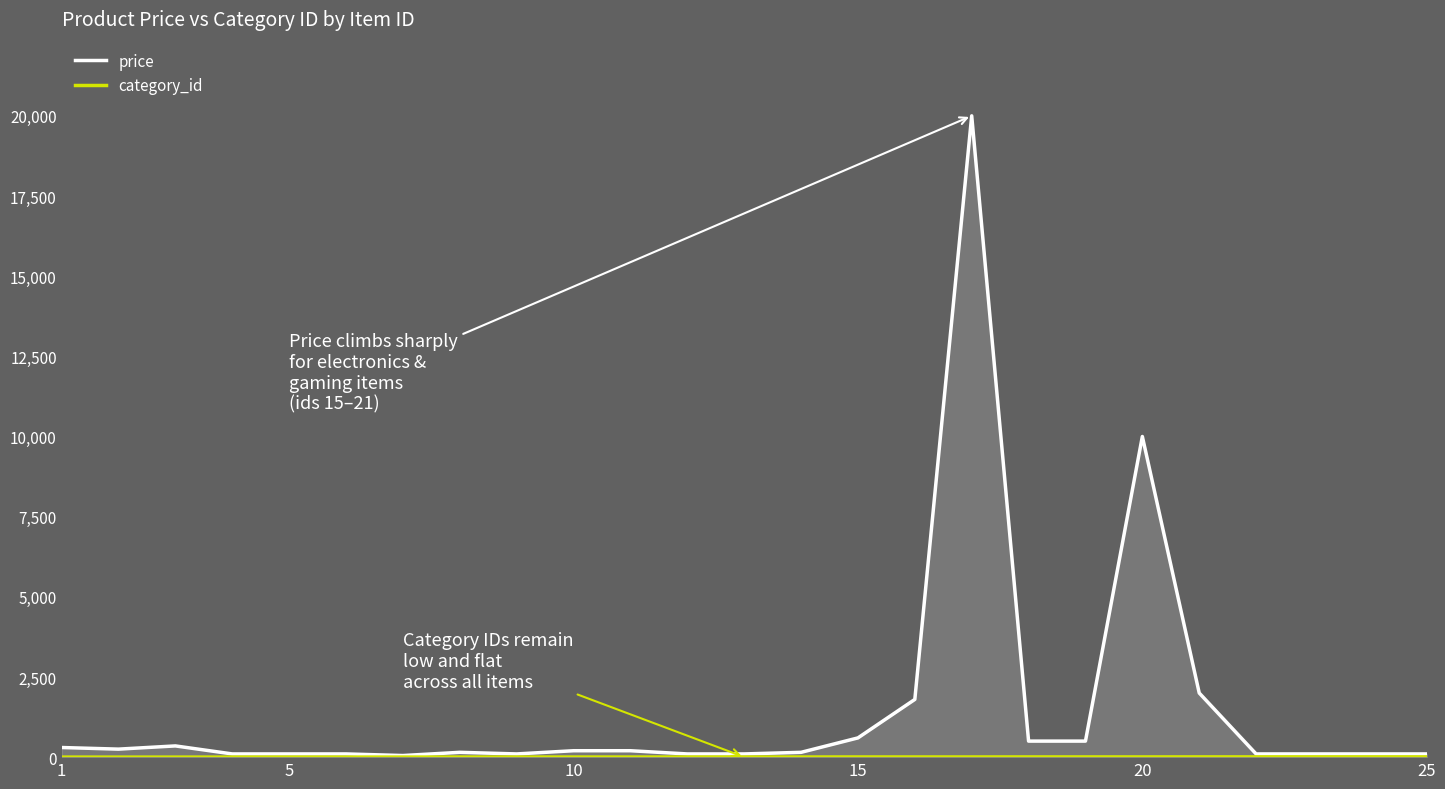

Which series has the largest range (max minus min)?

price